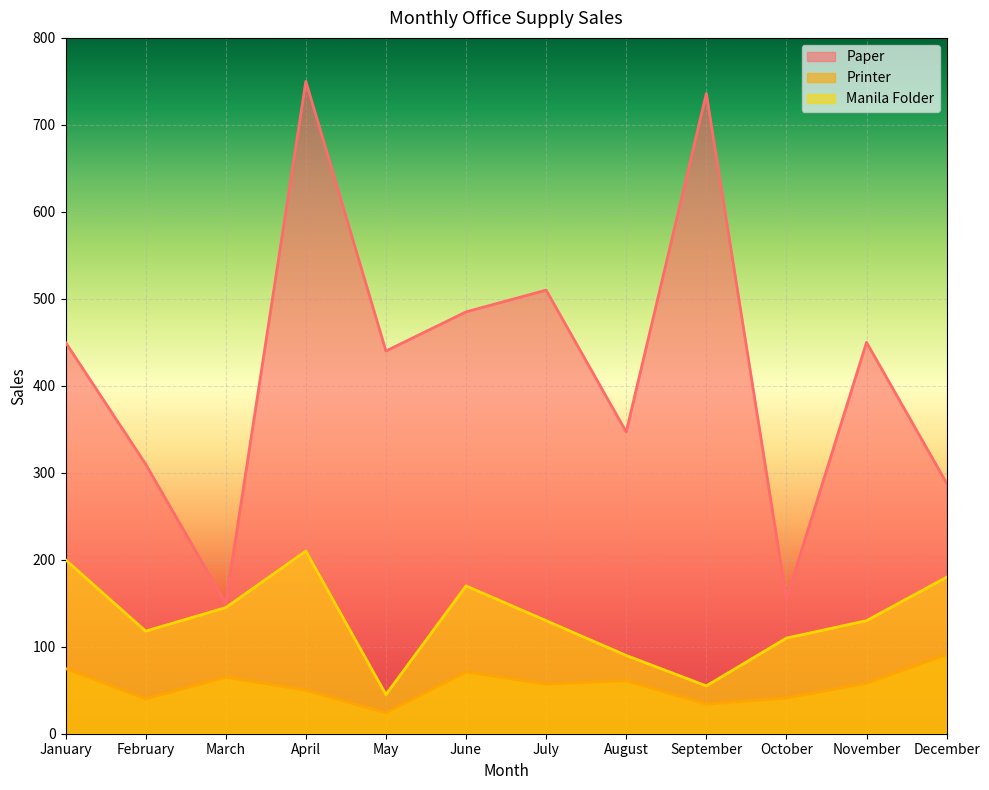

Where is Manila Folder nearest to the value 127?

July